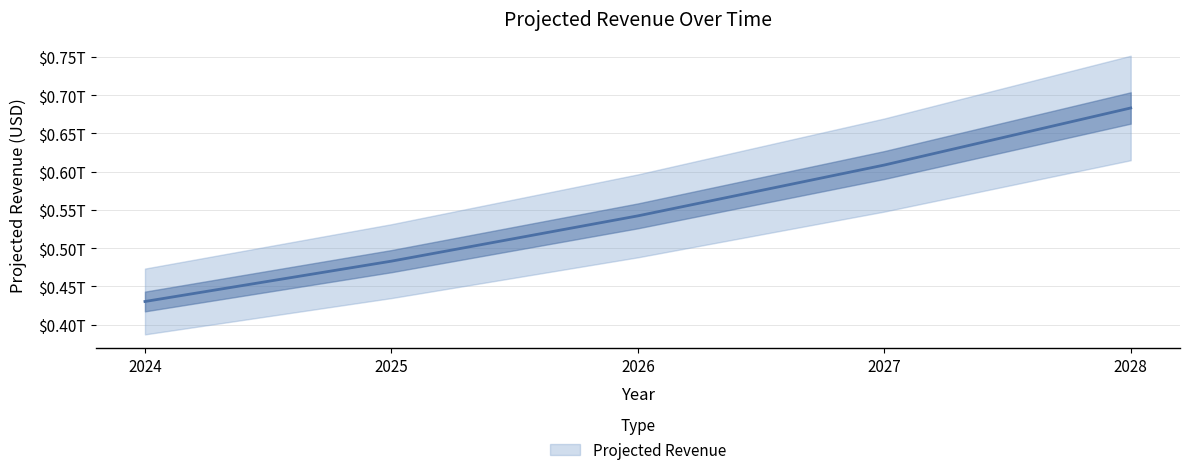

Rank the categories by value from lowest to highest.

2024, 2025, 2026, 2027, 2028